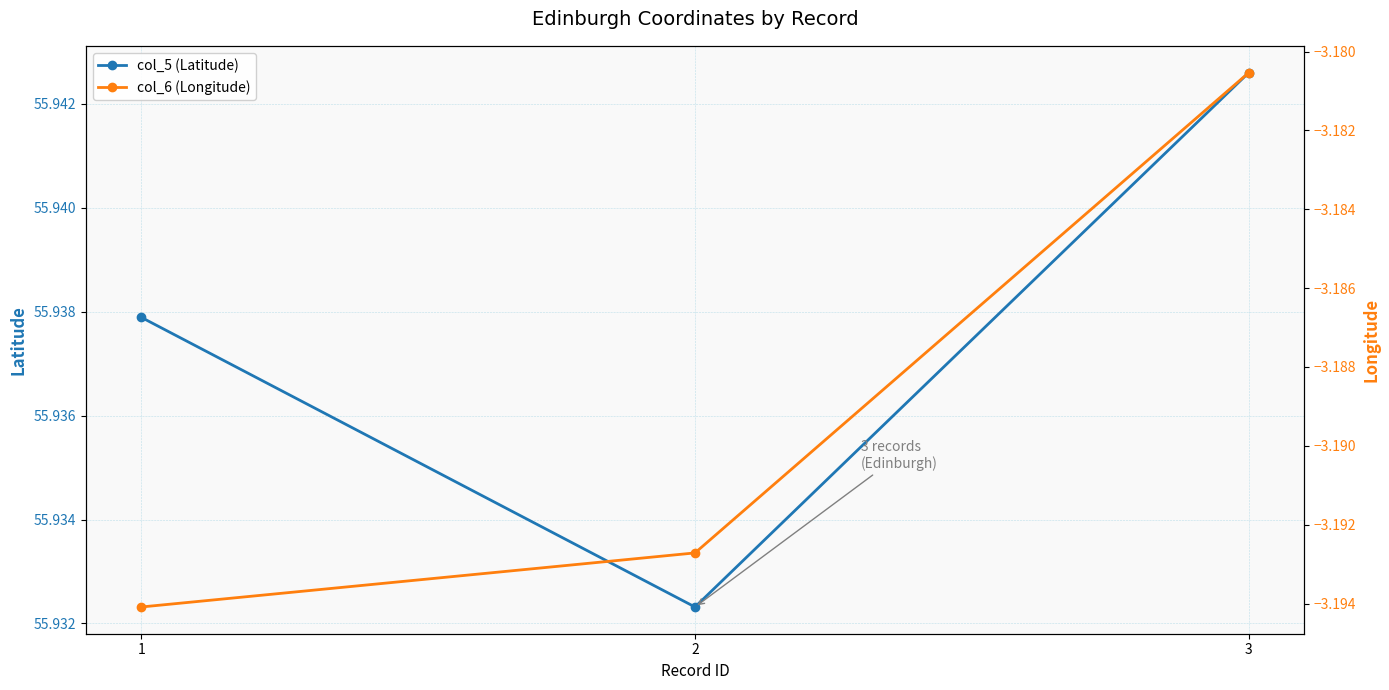

List the labels in order of col_5 (Latitude) value, largest first.

3, 1, 2